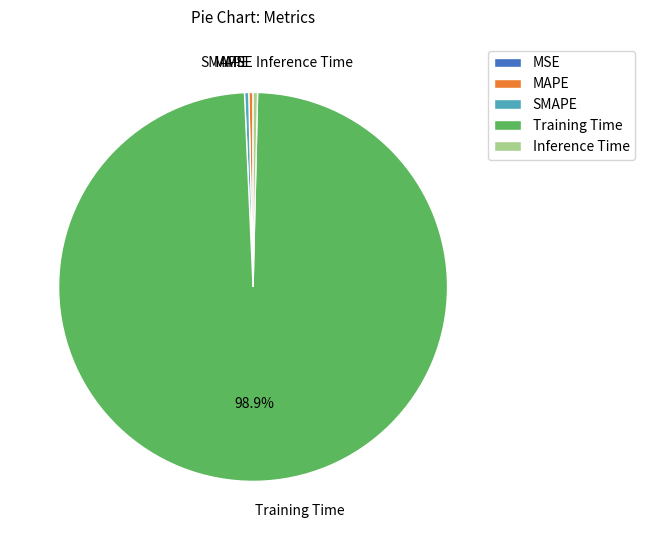

Between SMAPE and Training Time, which is larger?

Training Time